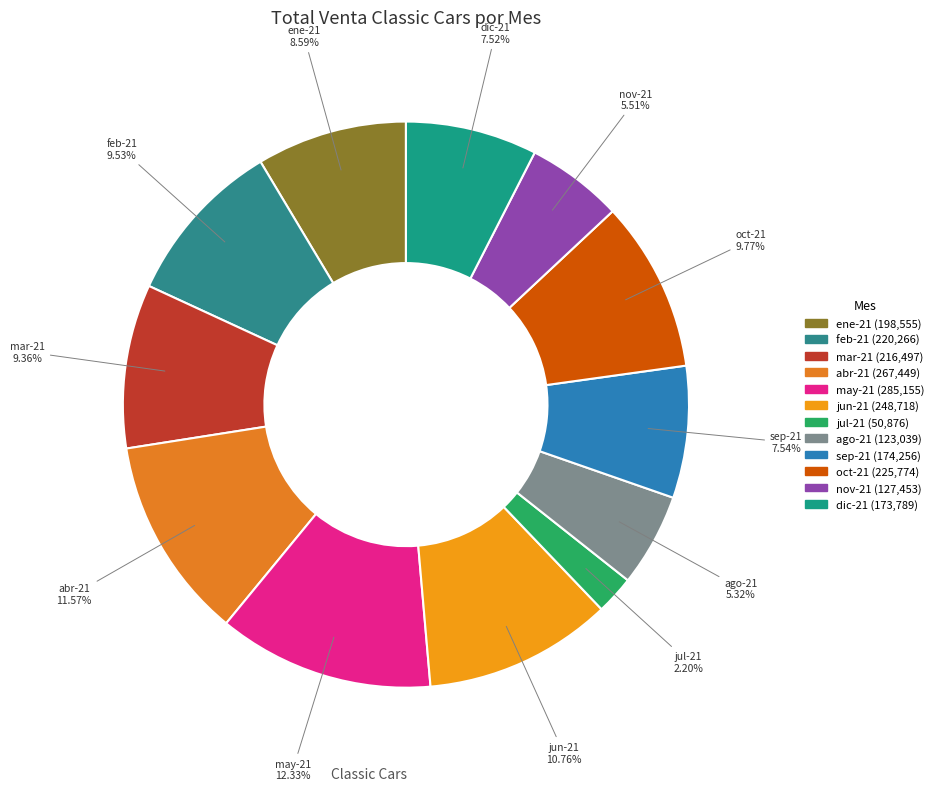

How many segments does this pie chart have?

12